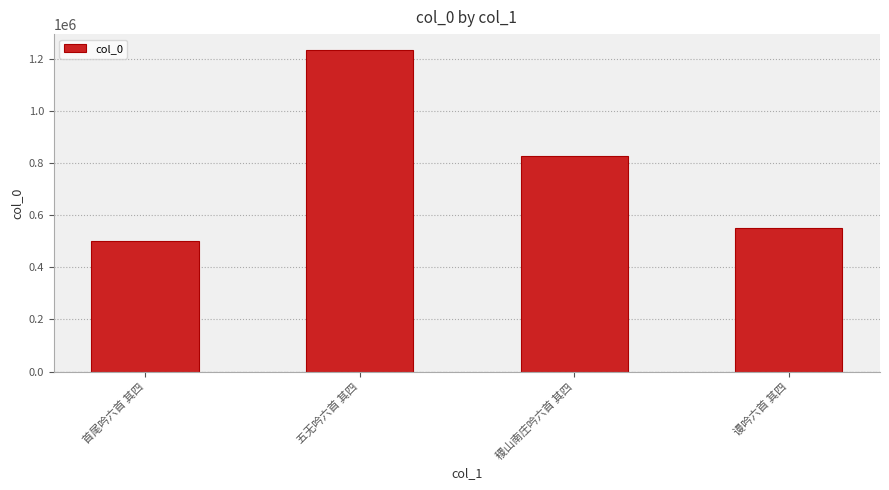

Rank the categories by value from highest to lowest.

五无吟六首 其四, 稷山南庄吟六首 其四, 谩吟六首 其四, 首尾吟六首 其四